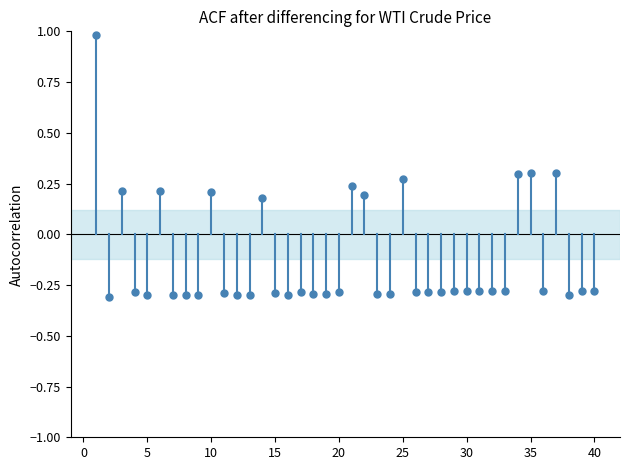

What is the range of X values (max minus min)?

39.0